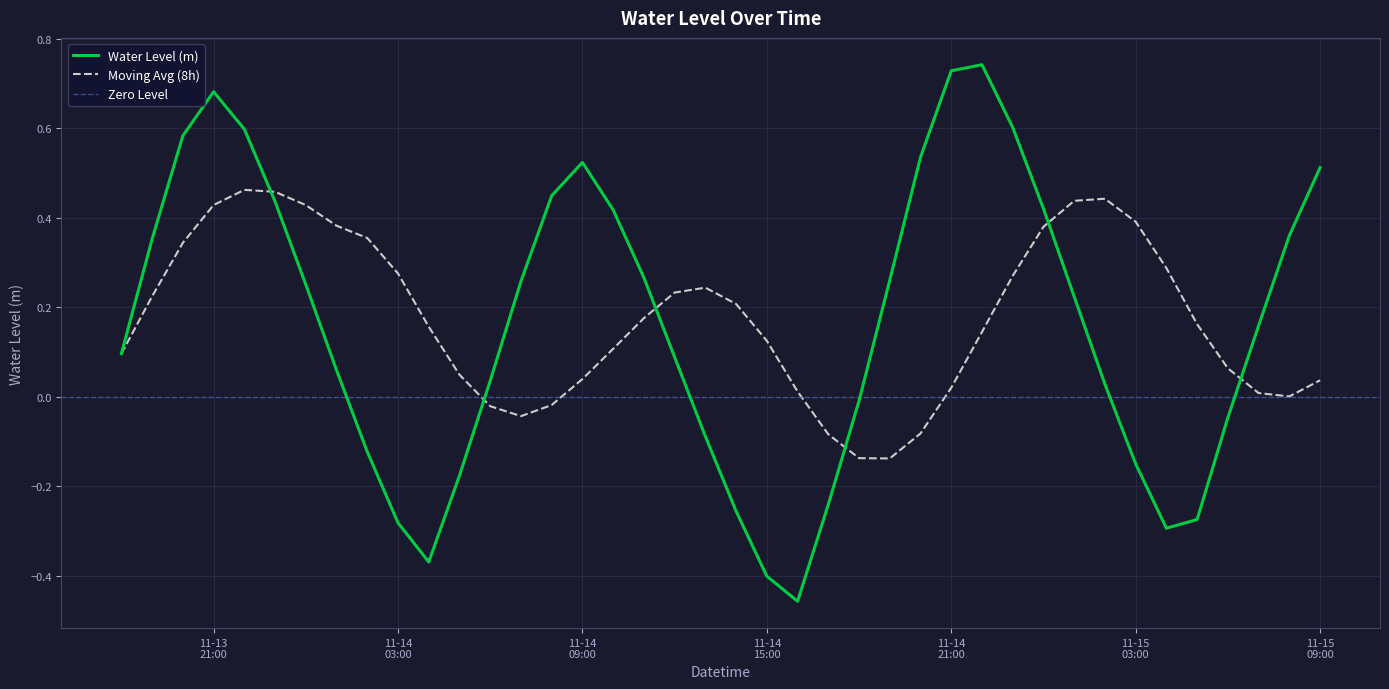

The chart shows a value of 0.2 at 2023-11-15 01:00:00. True or false?

True